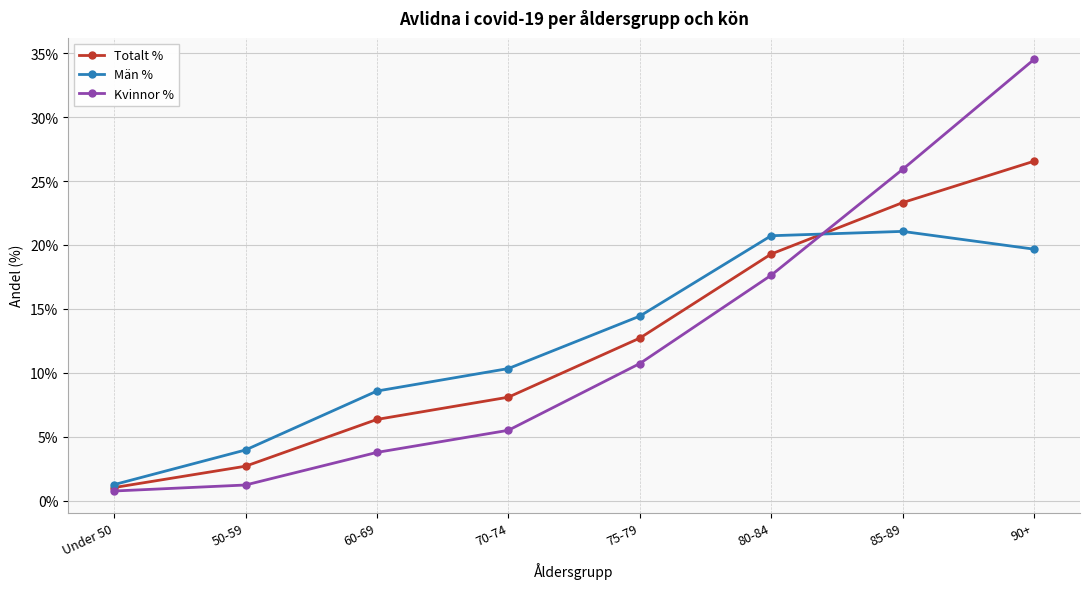

What are all the series names shown in the legend?

Totalt %, Män %, Kvinnor %